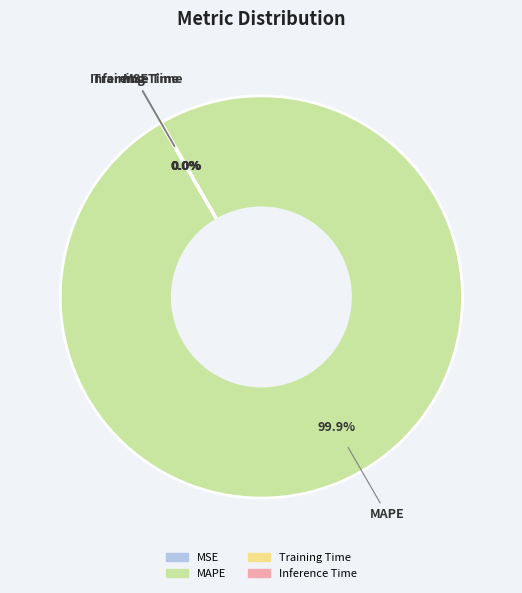

To the nearest percent, what is the average slice percentage?

25%